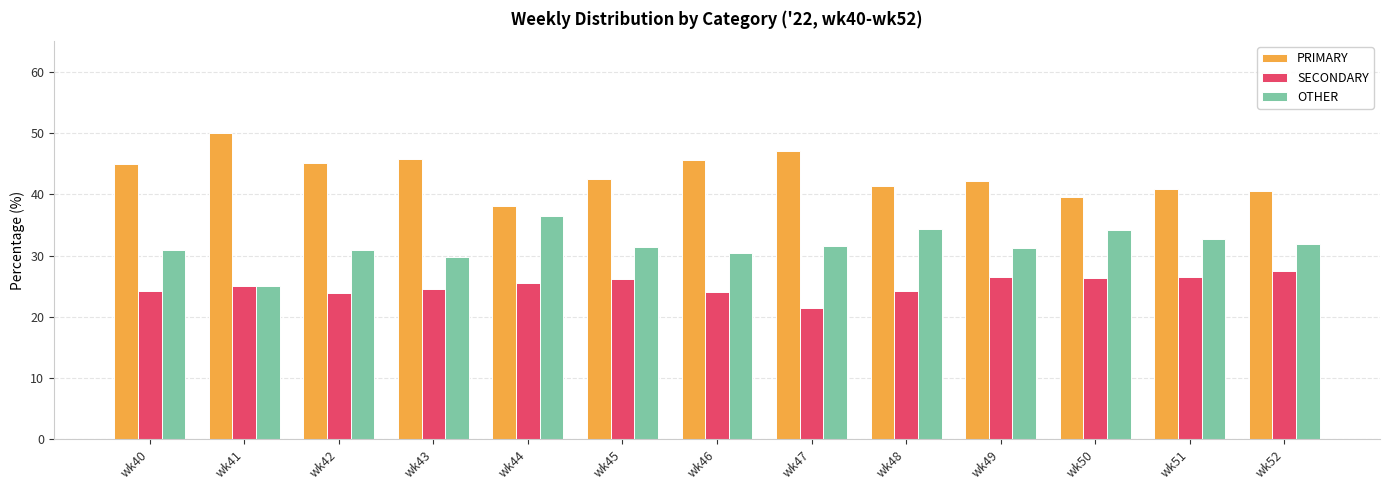

What is the lowest value of the OTHER series?

25.0